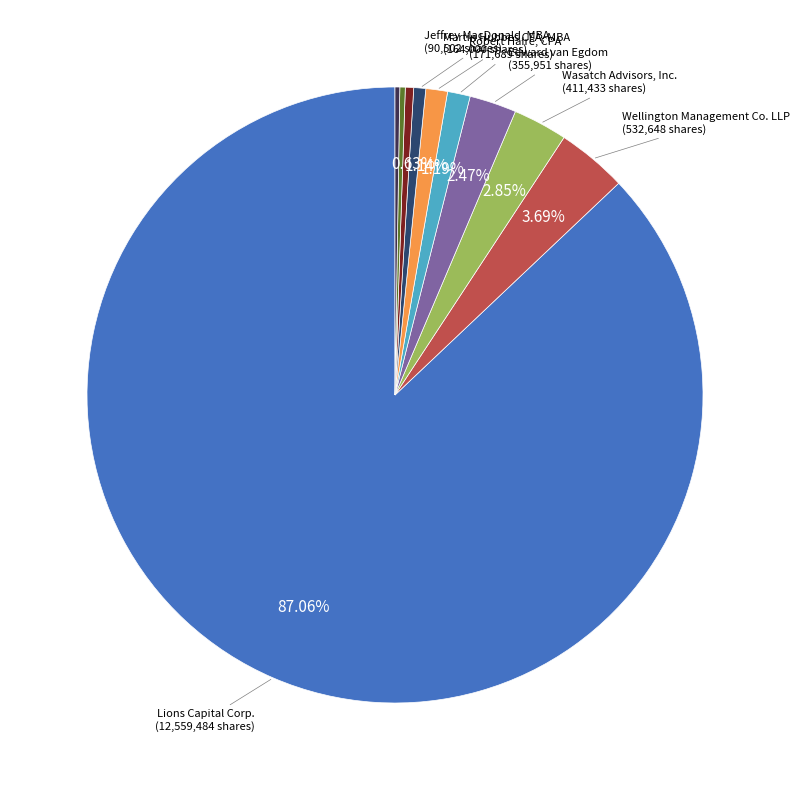

Does any single category account for the majority?

Yes